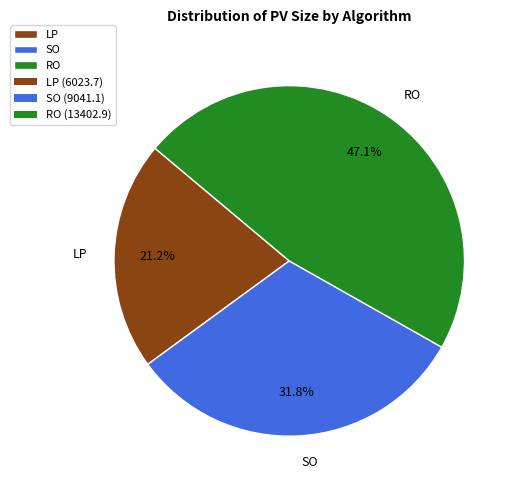

Which has a higher value, RO or SO?

RO